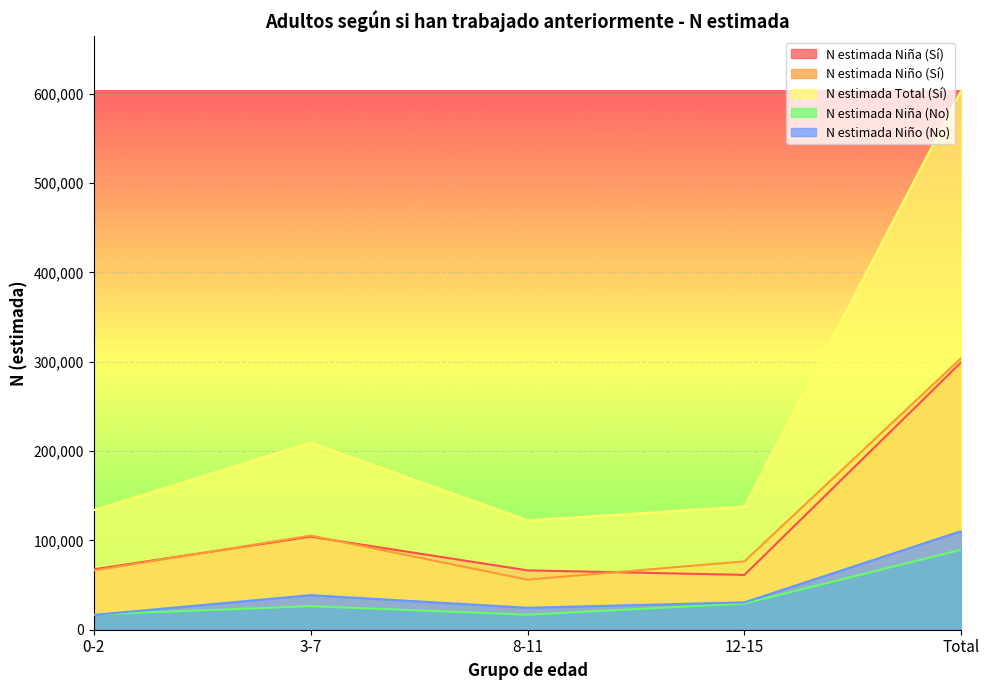

What is the total value across all series at 12-15?

335794